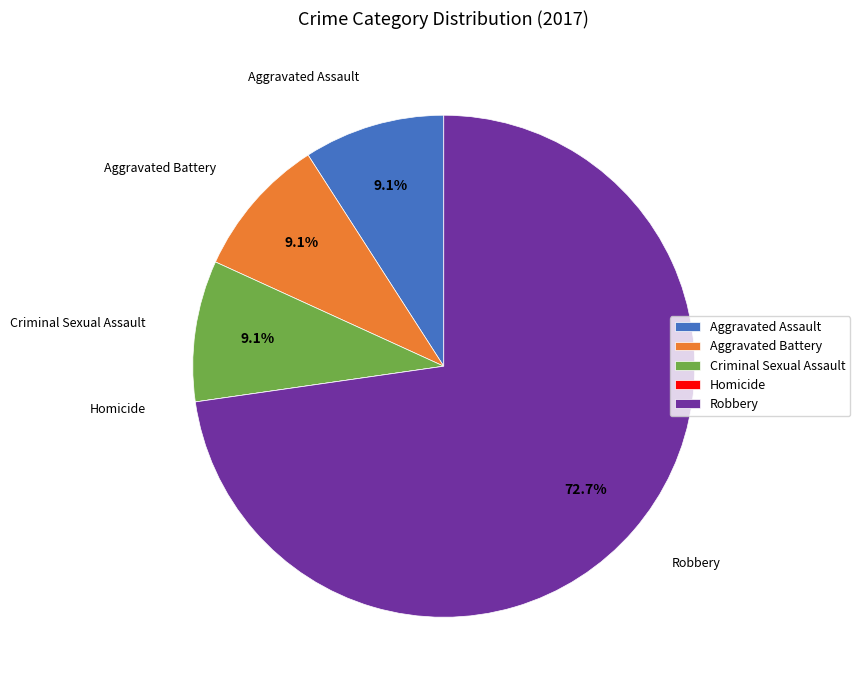

Is it true that Aggravated Battery is 9% of the pie?

True